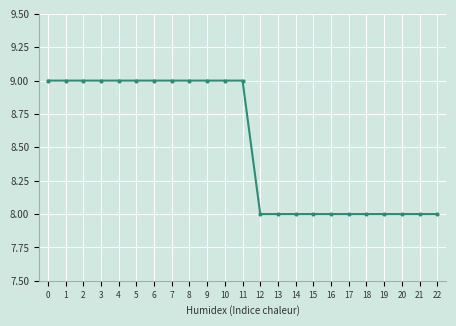

Read the value at 17.

8